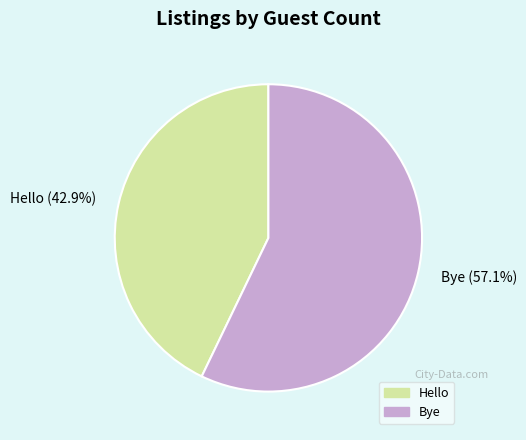

How many slices are in this pie chart?

2